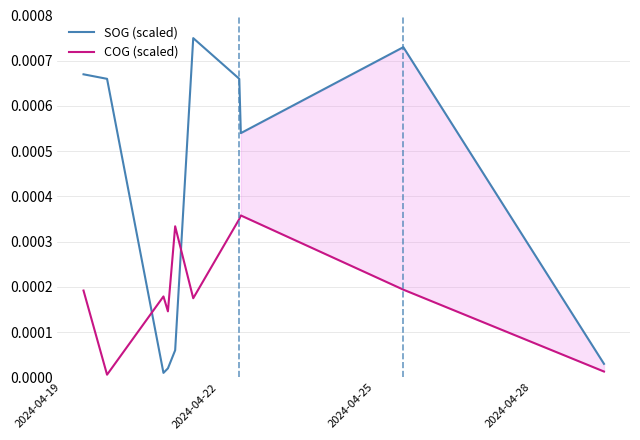

True or false: SOG (scaled) and COG (scaled) intersect in this chart.

True